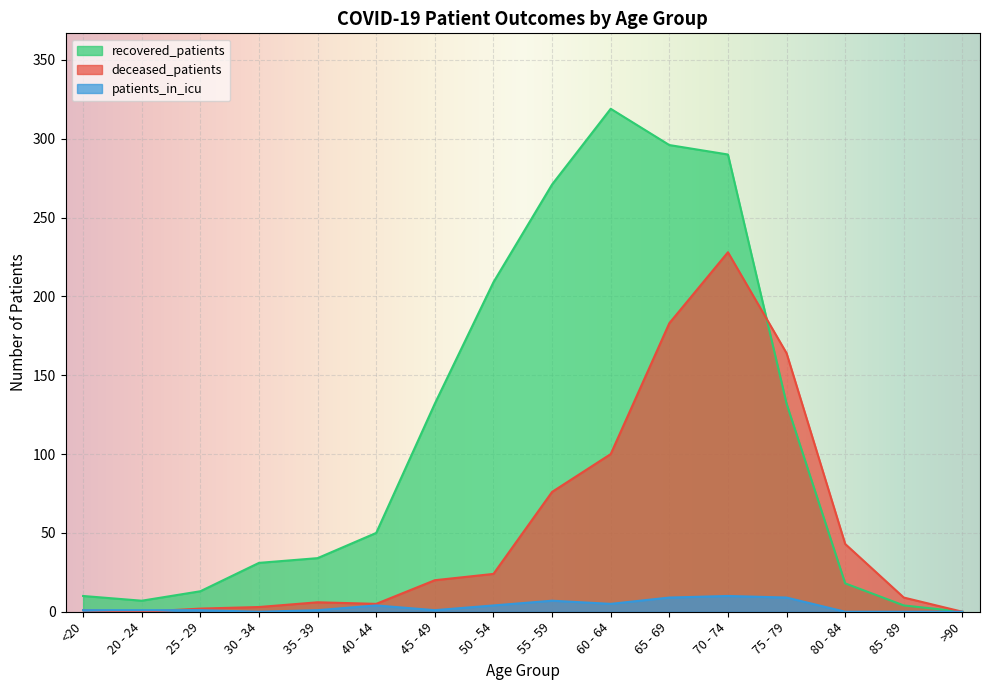

How many data points does each series have?

16